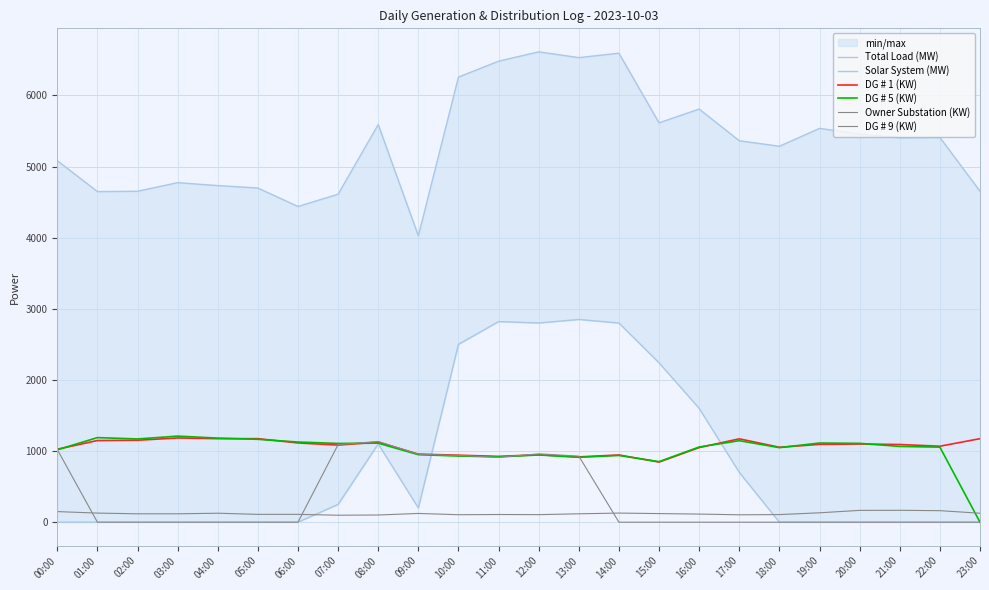

In Solar System (MW), how many points are lower than both neighbors (excluding endpoints)?

2